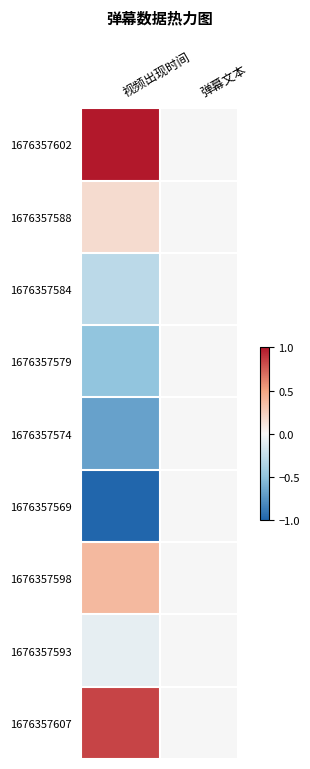

At how many categories does at least one series exceed 0?

1